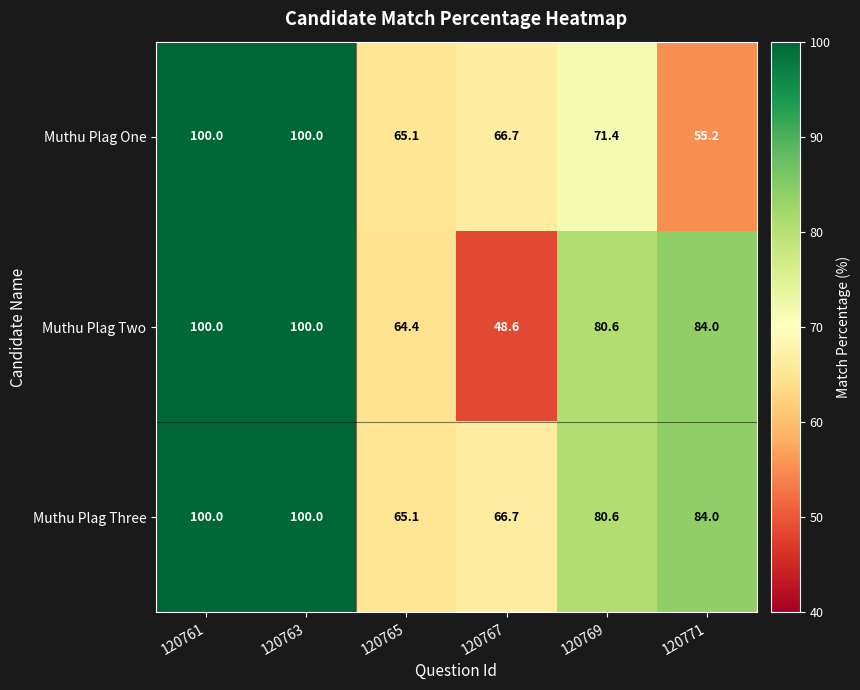

True or false: Muthu Plag Three has a value of 66.7 at 120767.

True